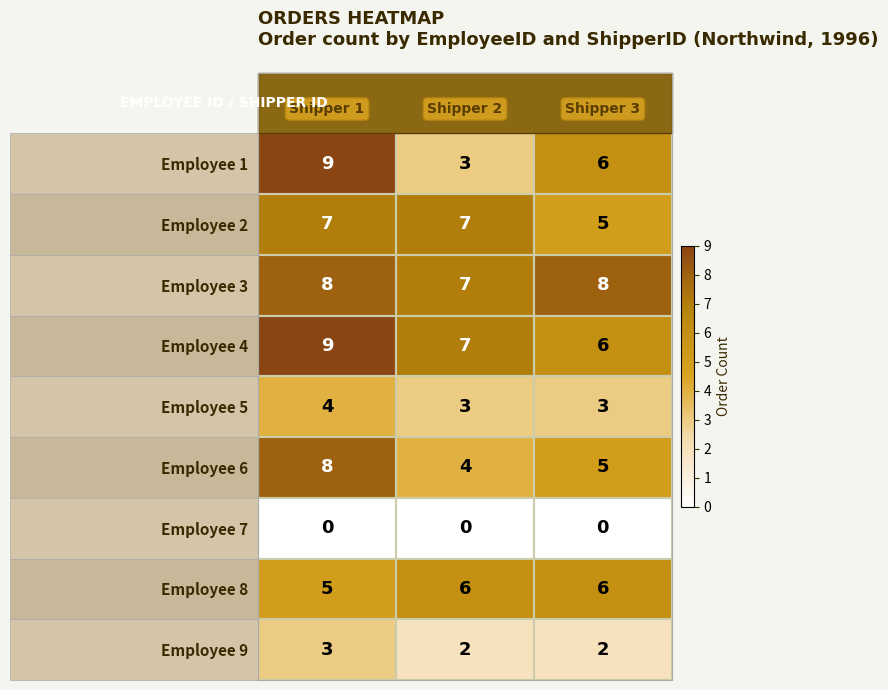

How many values in the Employee 8 series are below 6?

1